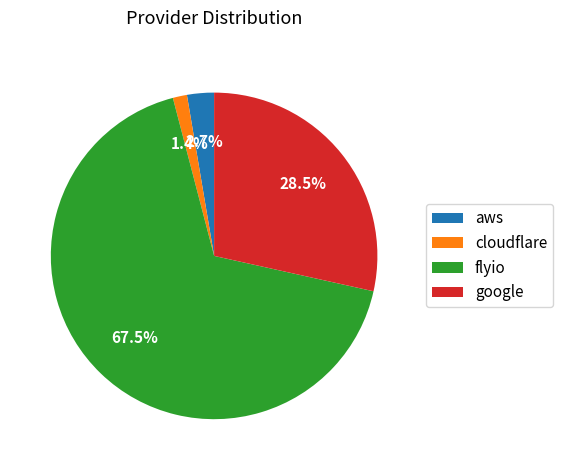

How many segments does this pie chart have?

4